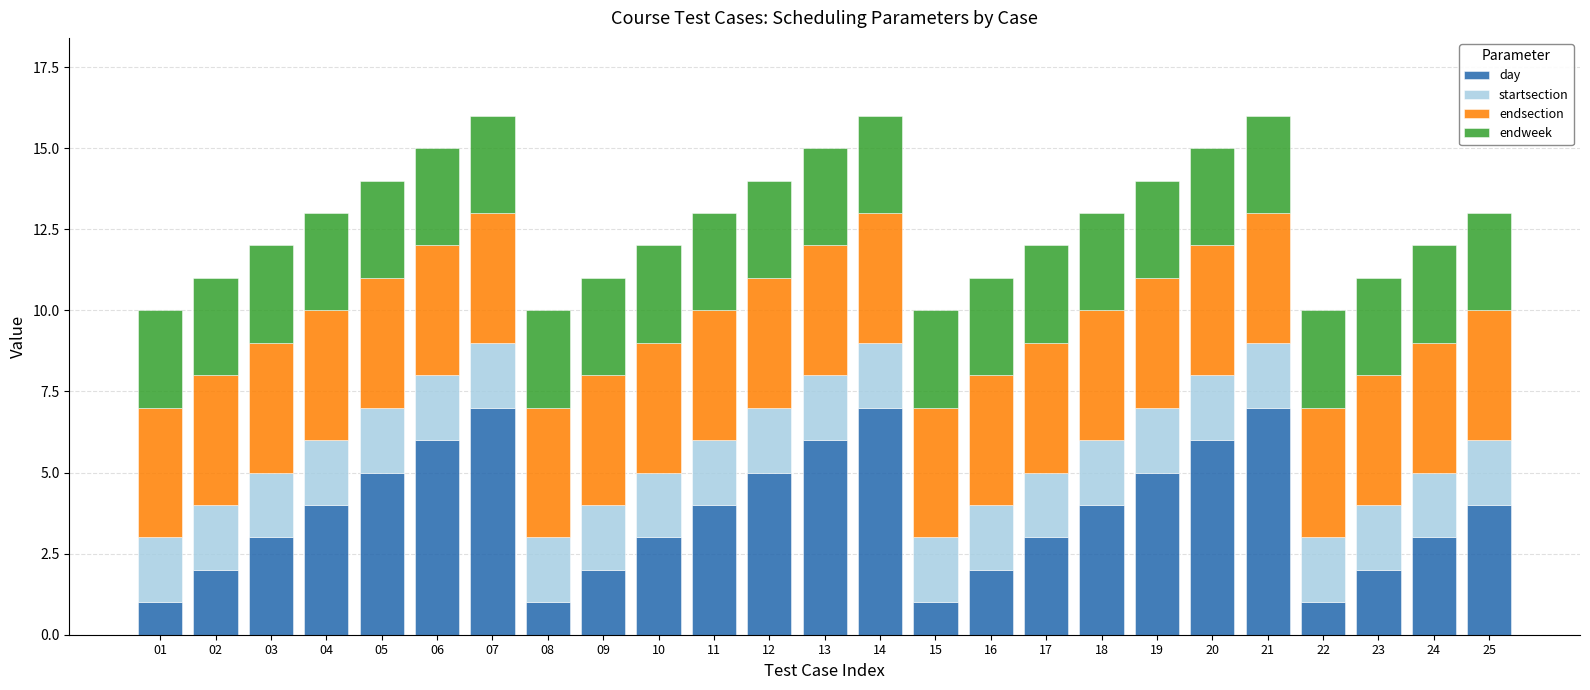

Are the bars horizontal?

No